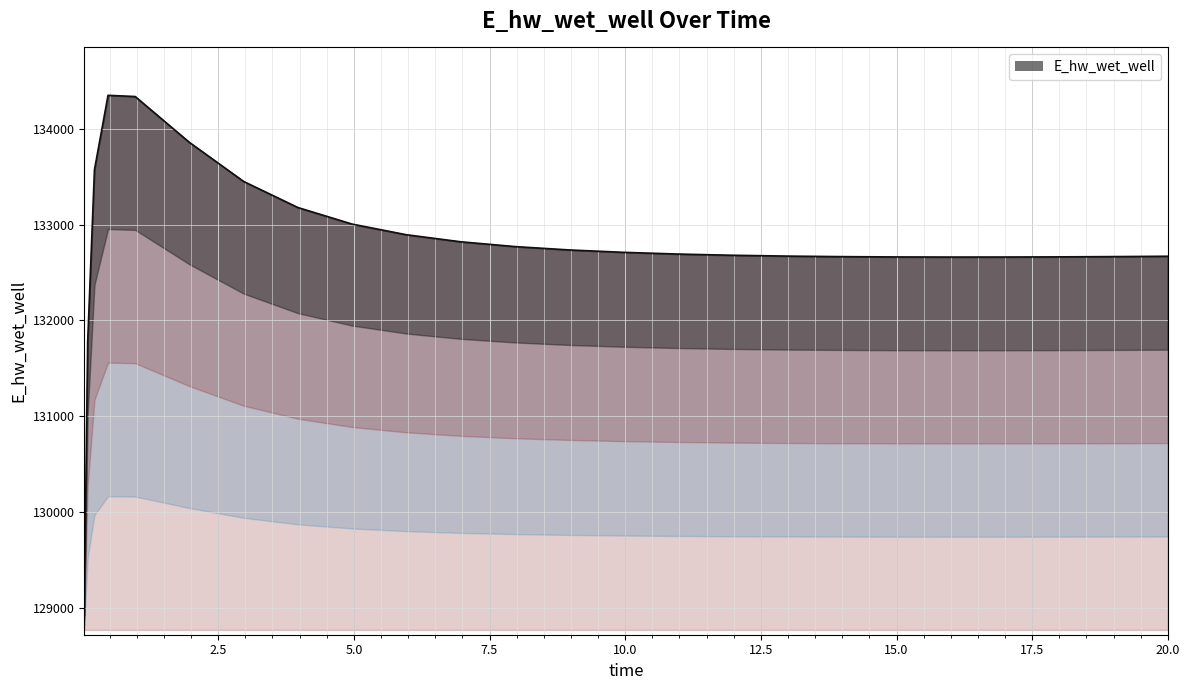

Rank the categories by value from lowest to highest.

0.03125, 0.09375, 15.96875, 16.96875, 14.96875, 17.96875, 13.96875, 18.96875, 19.46875, 20.0, 12.96875, 11.96875, 10.96875, 9.96875, 8.96875, 7.96875, 6.96875, 5.96875, 4.96875, 3.96875, 2.96875, 0.21875, 1.96875, 0.96875, 0.46875